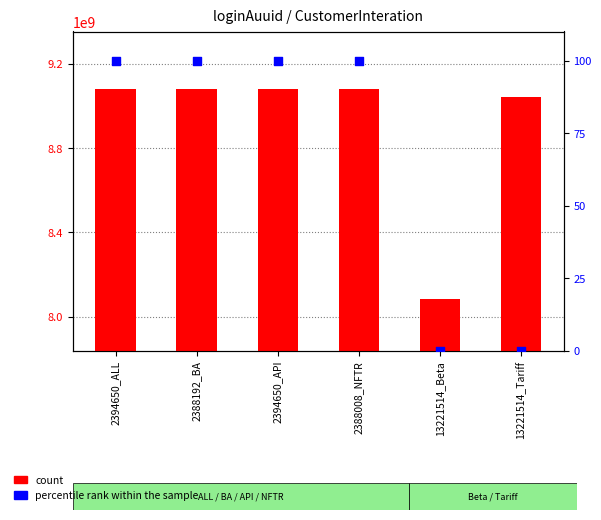

Which series contains the highest Y value?

count